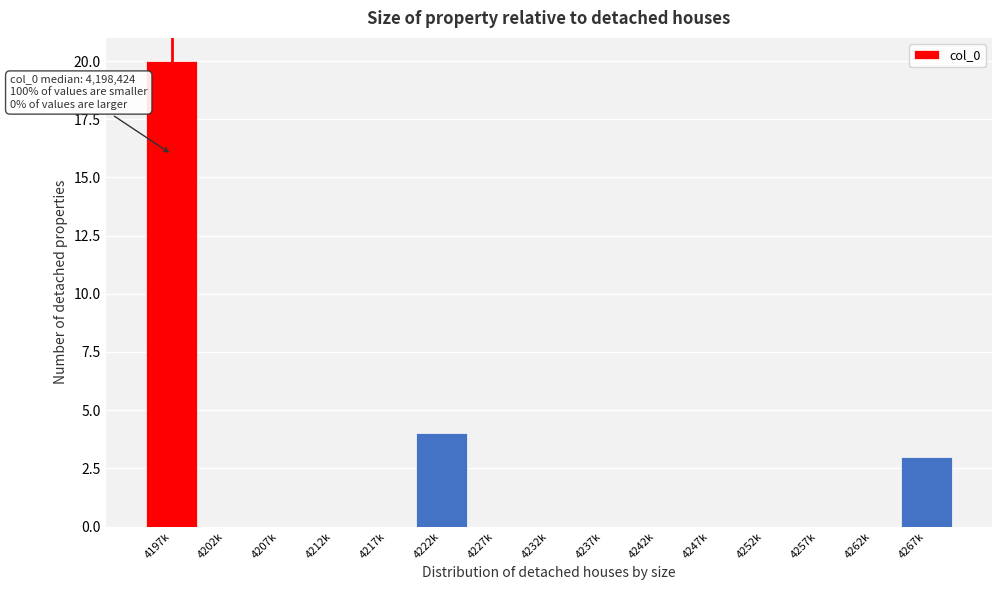

Reading left to right, what are all the values shown in this chart?

4197k=20	4202k=0	4207k=0	4212k=0	4217k=0	4222k=4	4227k=0	4232k=0	4237k=0	4242k=0	4247k=0	4252k=0	4257k=0	4262k=0	4267k=3